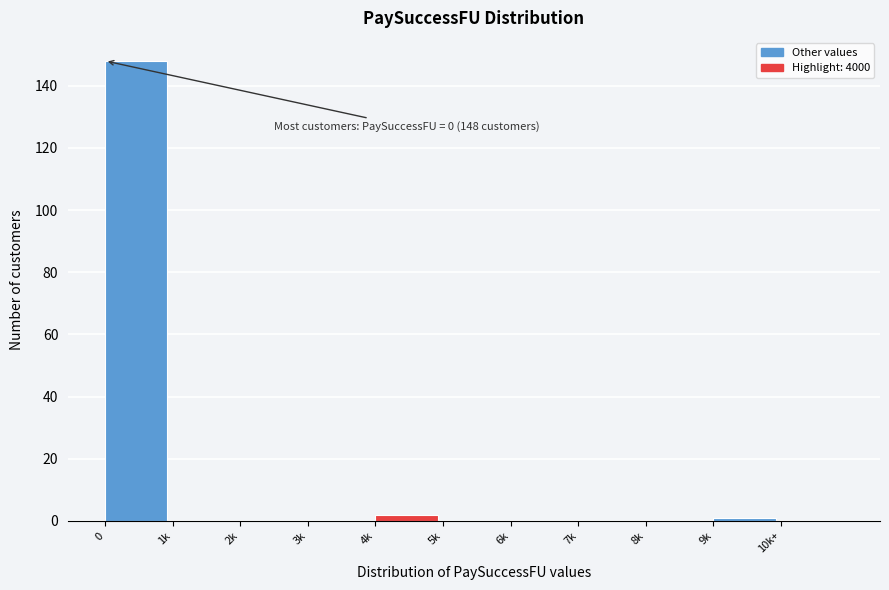

Reading left to right, what are all the values shown in this chart?

0=148	1k=0	2k=0	3k=0	4k=2	5k=0	6k=0	7k=0	8k=0	9k=1	10k+=0